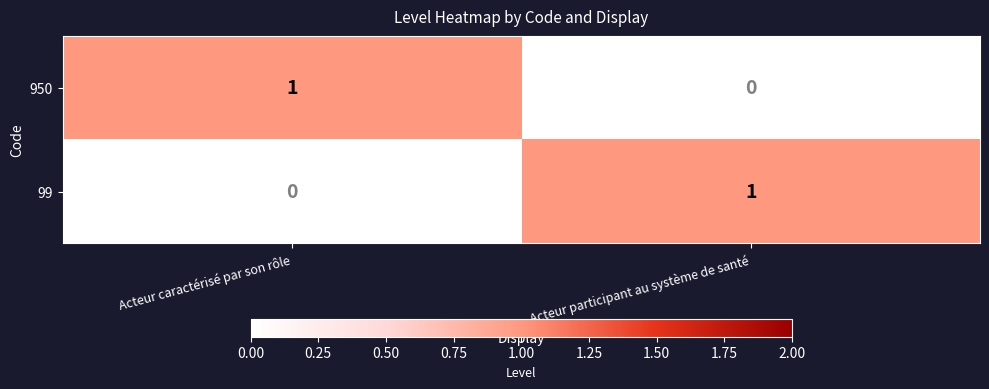

Where is 950 nearest to the value 0?

Acteur participant au système de santé